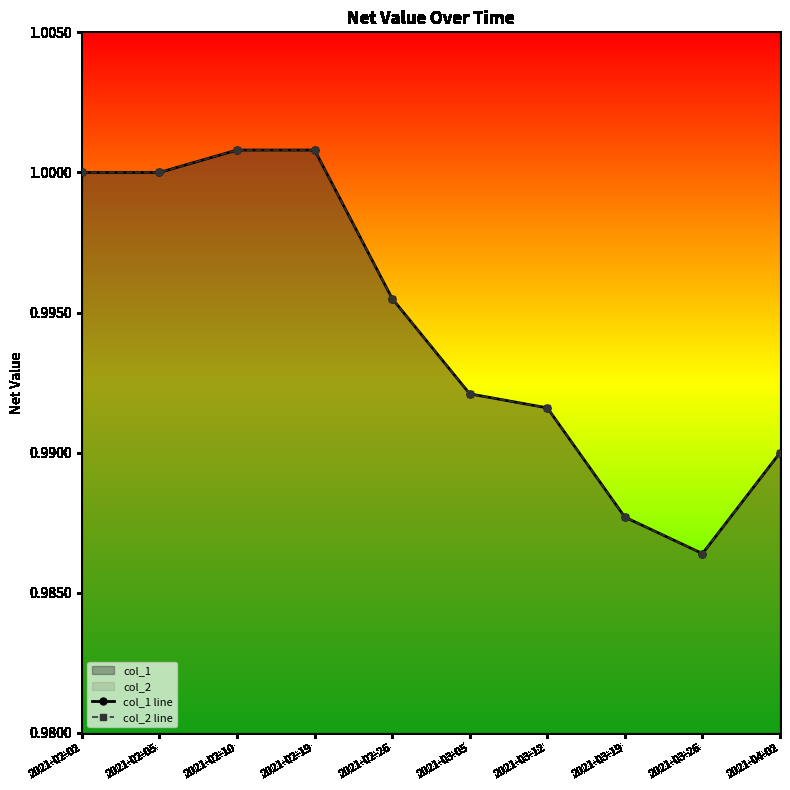

What is the average value of the col_2 line series?

1.0